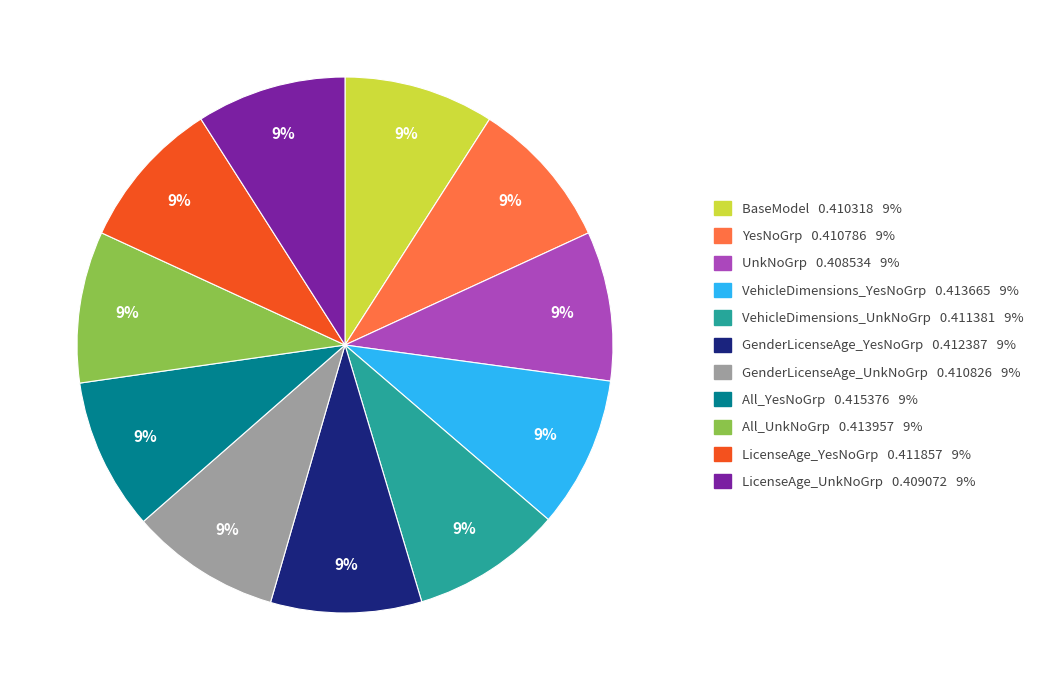

Combined, do VehicleDimensions_YesNoGrp 0.413665 9% and UnkNoGrp 0.408534 9% account for over 50%?

No